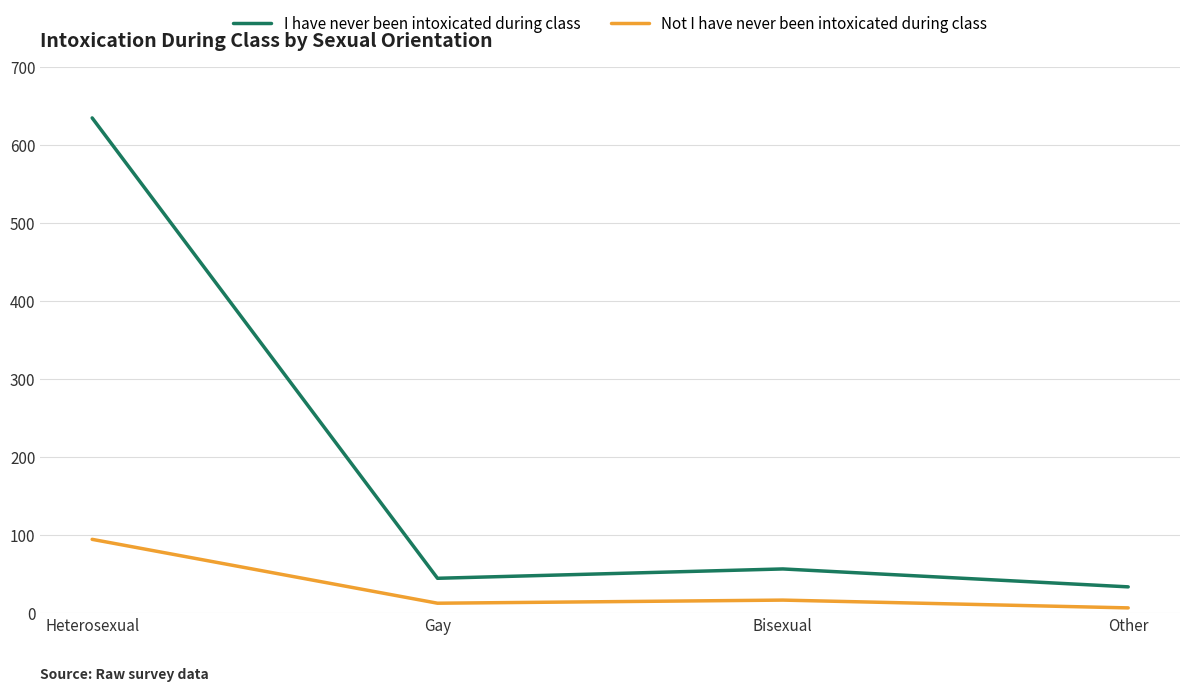

At Heterosexual, list the series in order from smallest to largest.

Not I have never been intoxicated during class, I have never been intoxicated during class